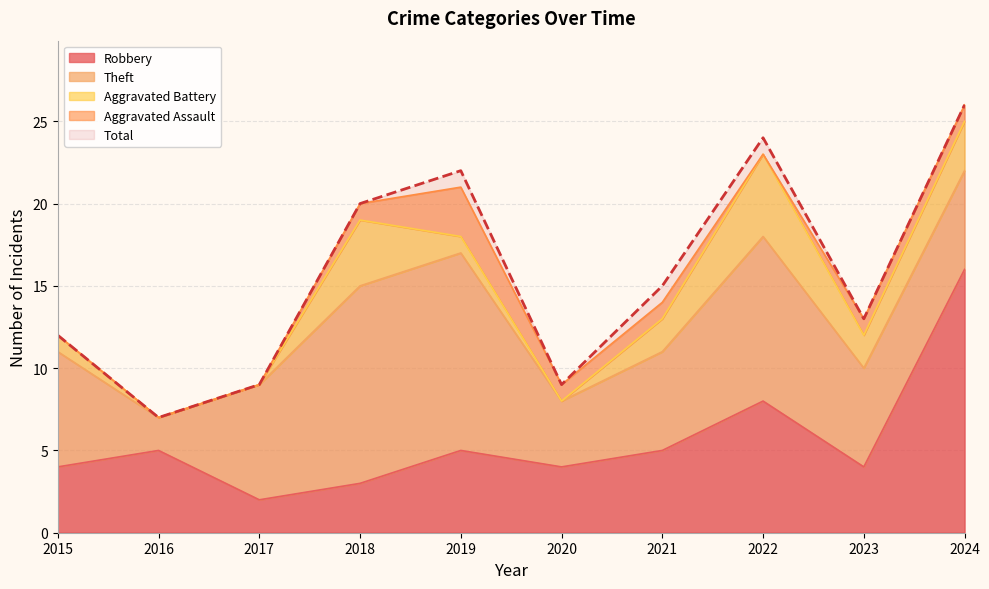

What is the value of the Theft point at the 9th from the left?

6